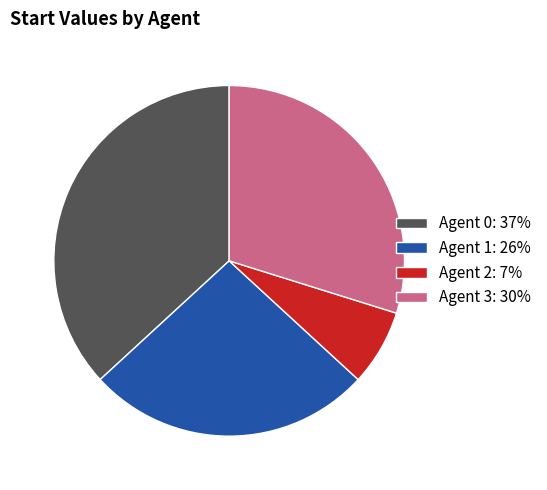

Which category has the smallest portion of the pie?

Agent 2